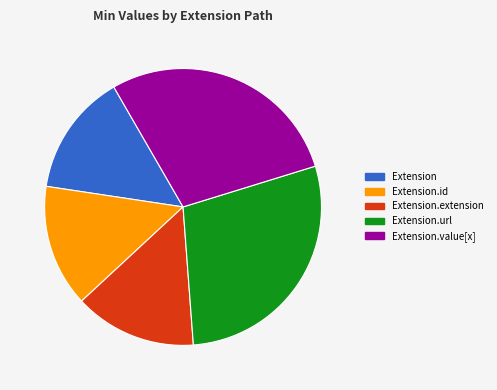

Does any single category account for the majority?

No